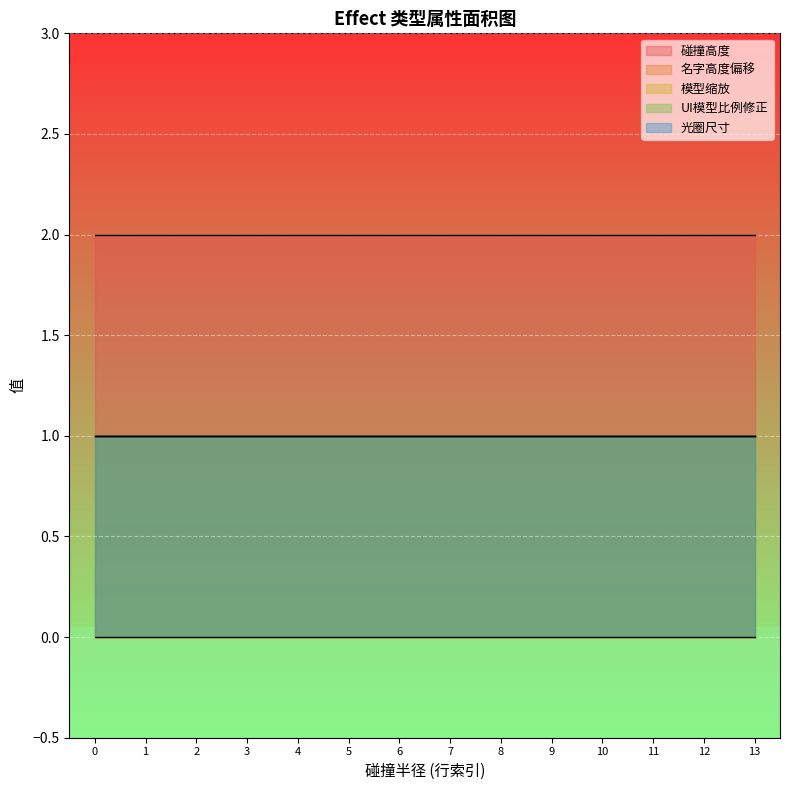

At how many categories does at least one series exceed 0?

14